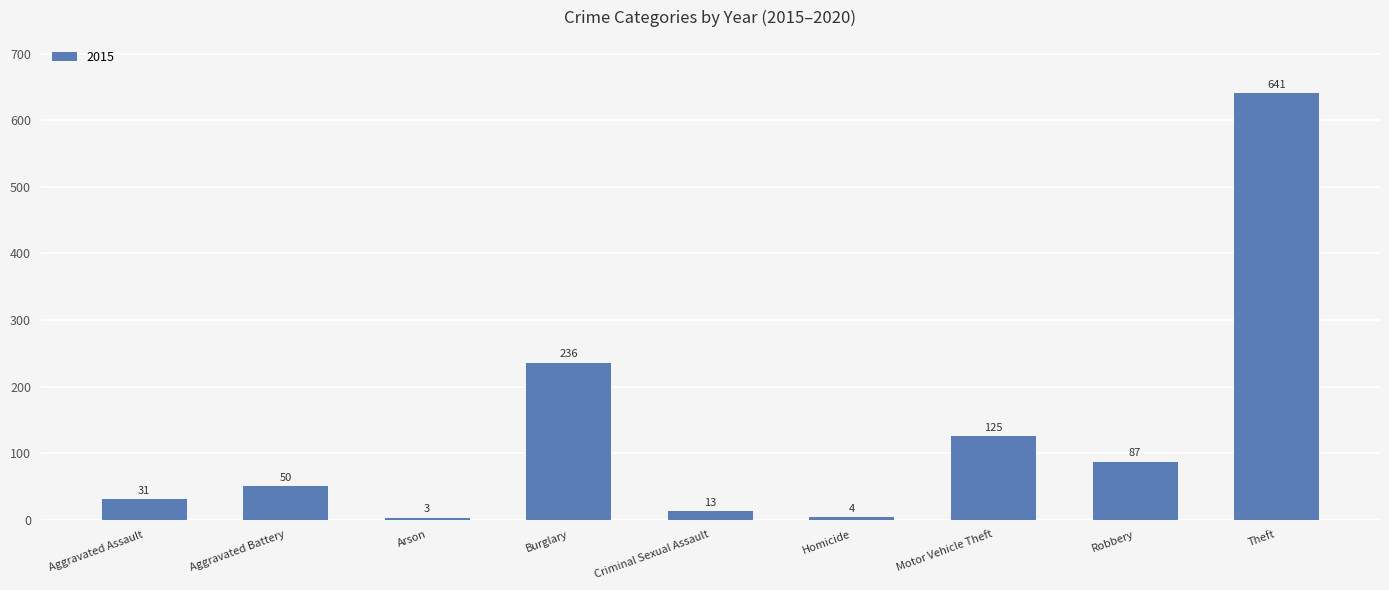

What is the difference between the values at Robbery and Criminal Sexual Assault?

74